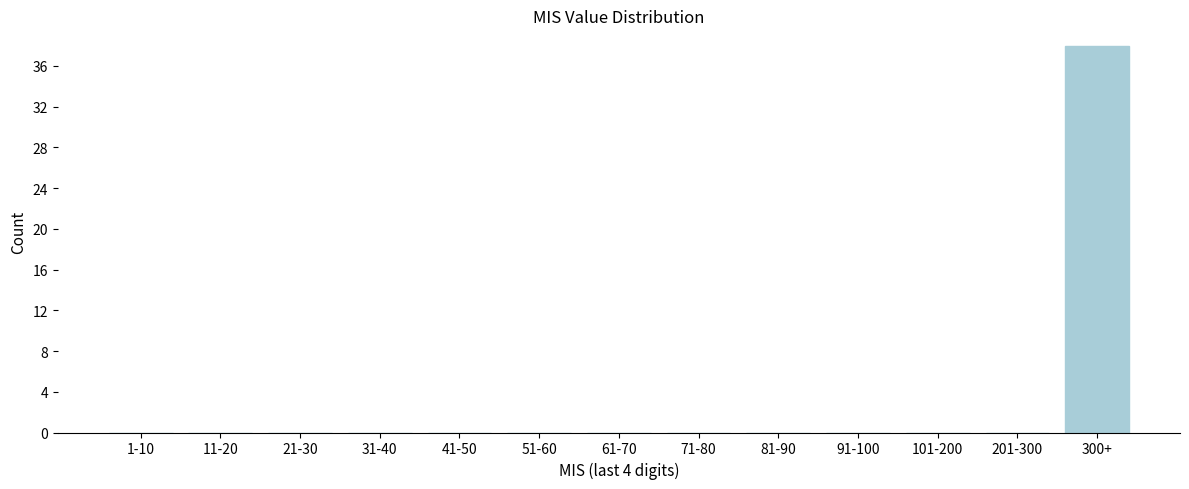

Reading left to right, list all the values displayed in this chart.

1-10=0	11-20=0	21-30=0	31-40=0	41-50=0	51-60=0	61-70=0	71-80=0	81-90=0	91-100=0	101-200=0	201-300=0	300+=38